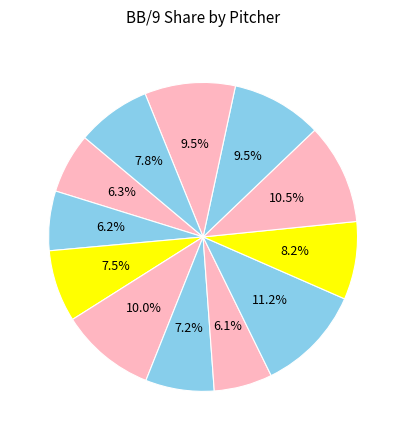

Rank the categories by value from highest to lowest.

James Karinchak, Nick Sandlin, Triston McKenzie, JC Mejia, Sam Hentges, Cody Morris, Nick Wittgren, Cal Quantrill, Emmanuel Clase, Shane Bieber, Aaron Civale, Zach Plesac